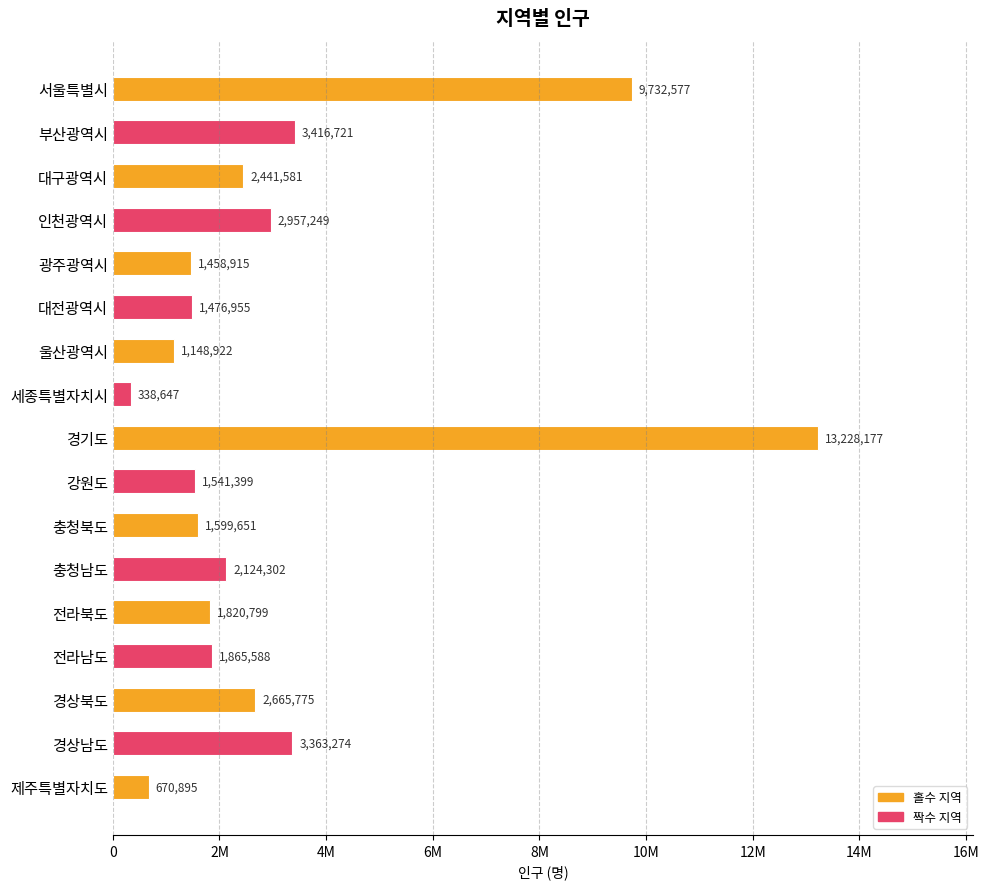

Are the bars horizontal?

Yes